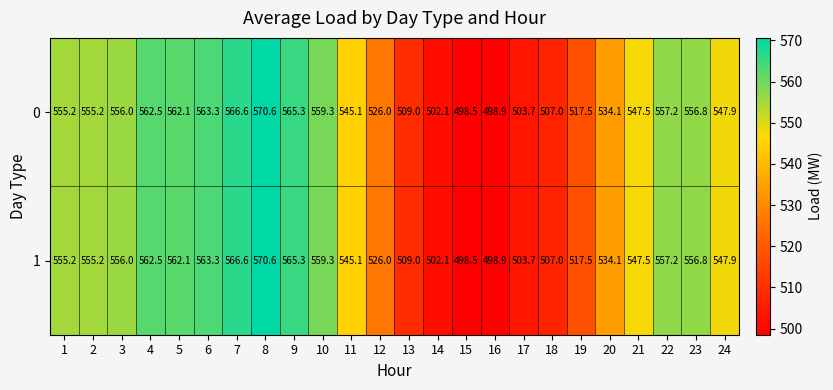

At which category does the chart reach its peak across all series?

8